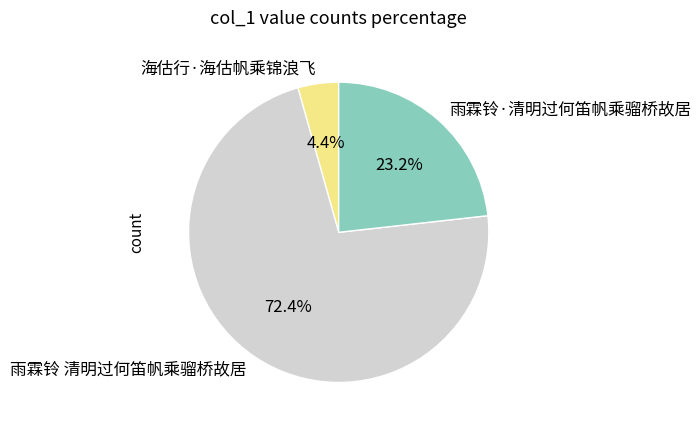

What percentage do 雨霖铃·清明过何笛帆乘骝桥故居 and 海估行·海估帆乘锦浪飞 together represent?

27.6%